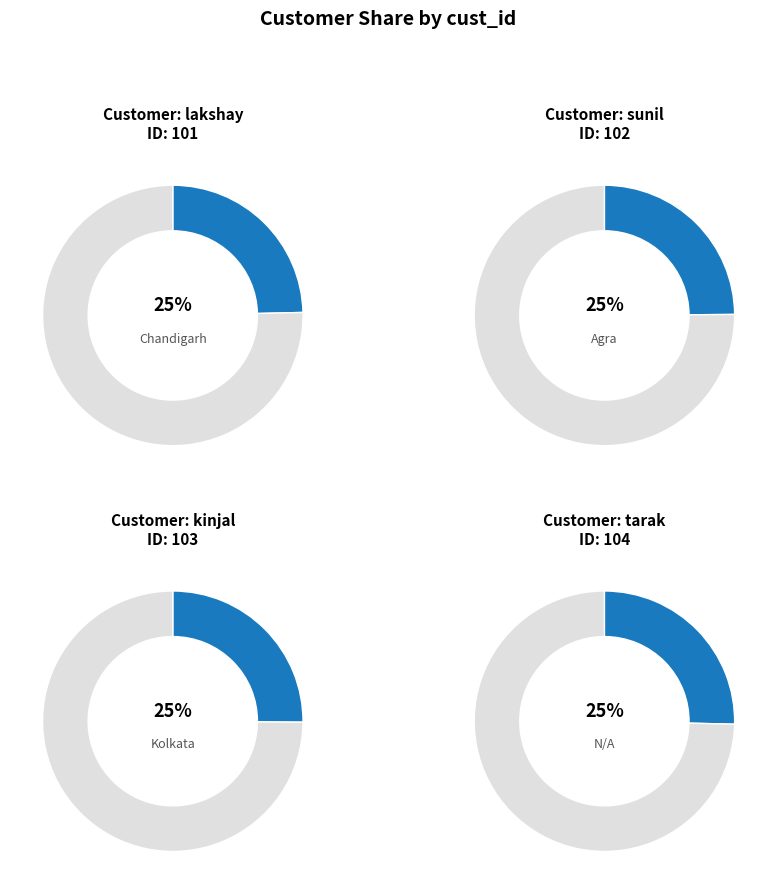

How many segments does this pie chart have?

4